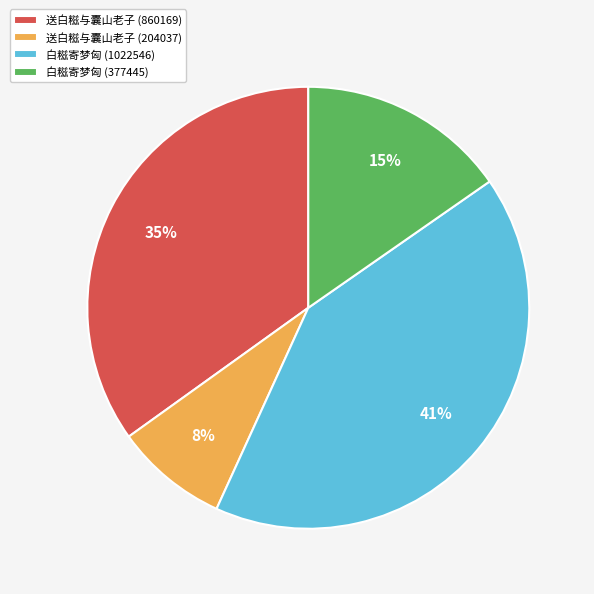

How many segments does this pie chart have?

4